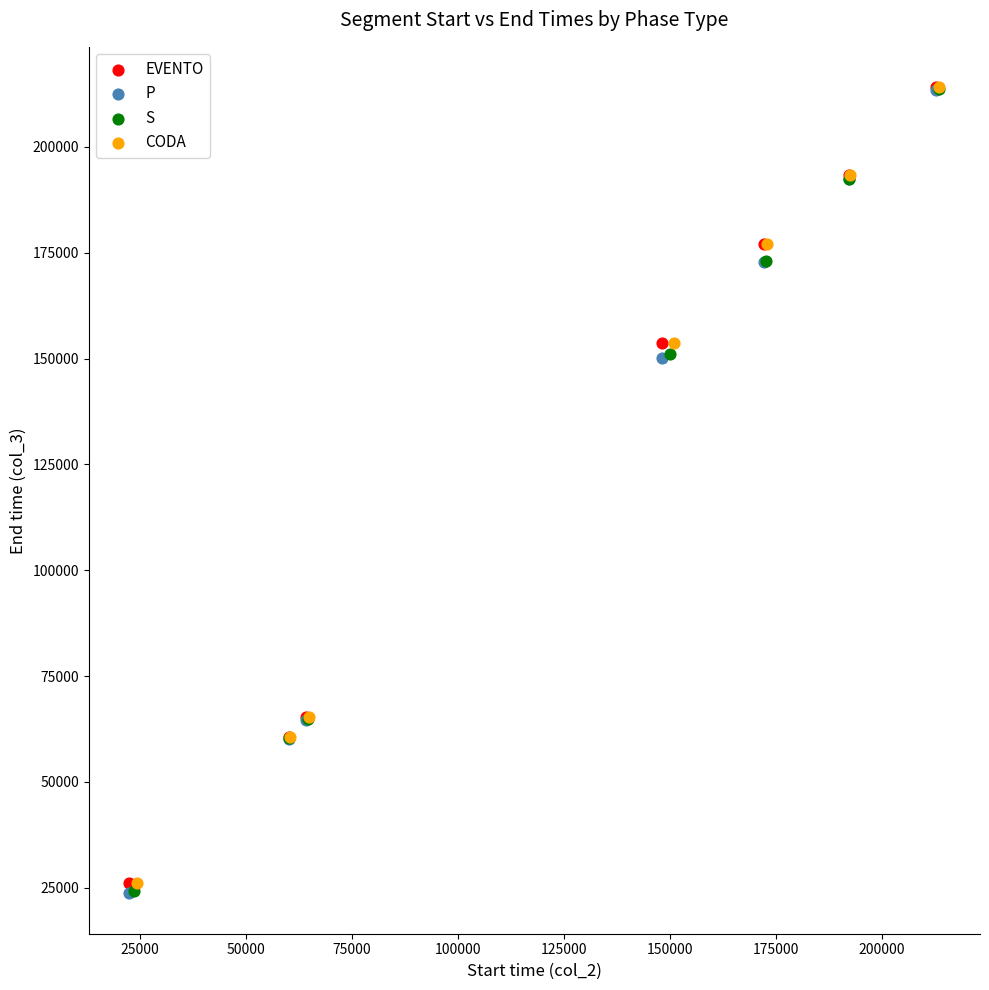

Which series has the largest Y range (max minus min)?

P